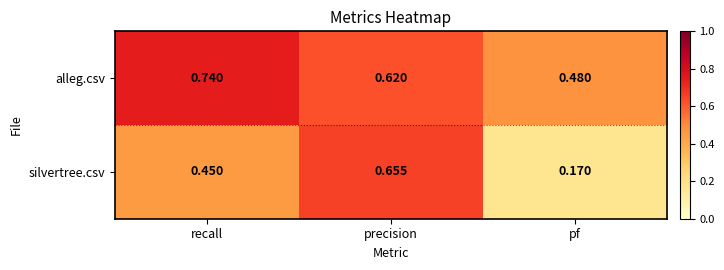

Rank the series by their maximum value, from lowest to highest.

silvertree.csv, alleg.csv